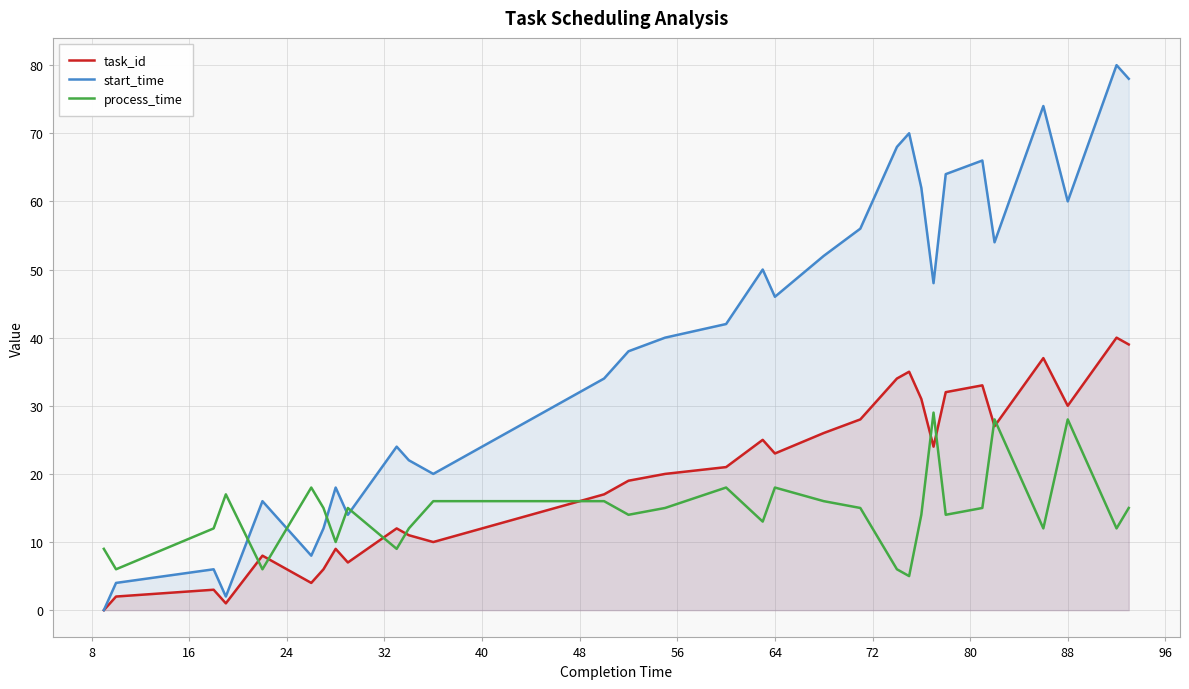

Which series has the largest total across all categories?

start_time